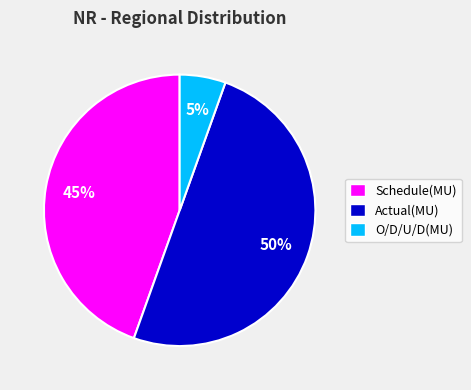

The Actual(MU) slice represents 45% of the pie. True or false?

False